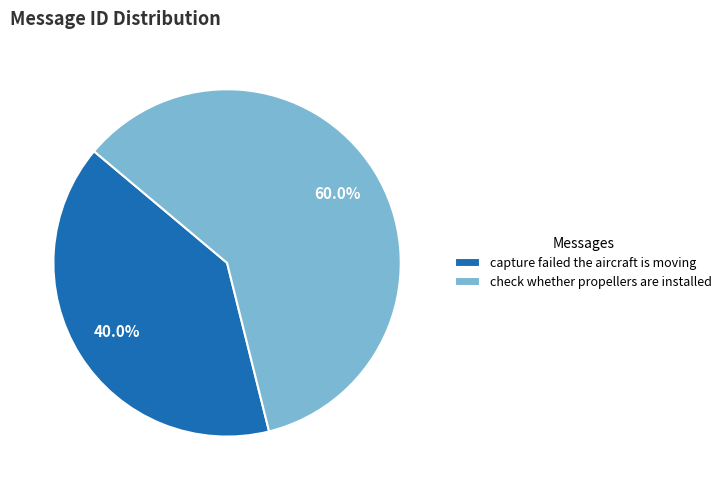

True or false: capture failed the aircraft is moving accounts for 40% of the total.

True